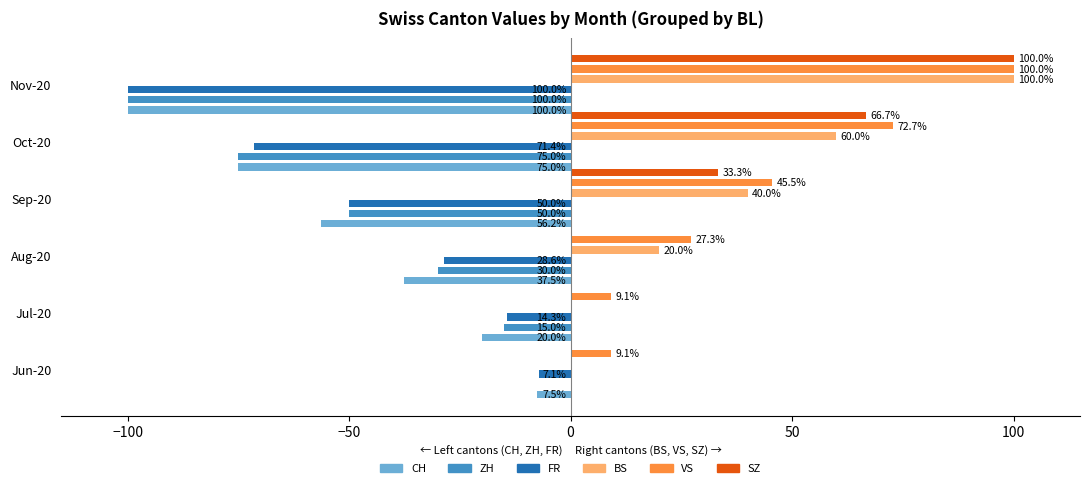

Does the chart contain stacked bars?

No